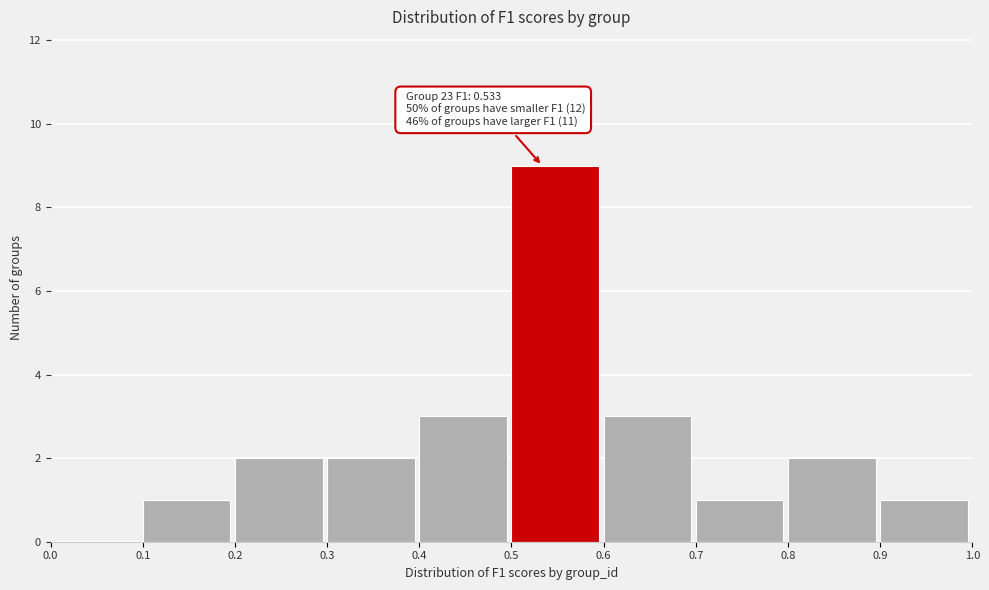

Which range on the x-axis has the tallest bar?

0.5 to 0.6